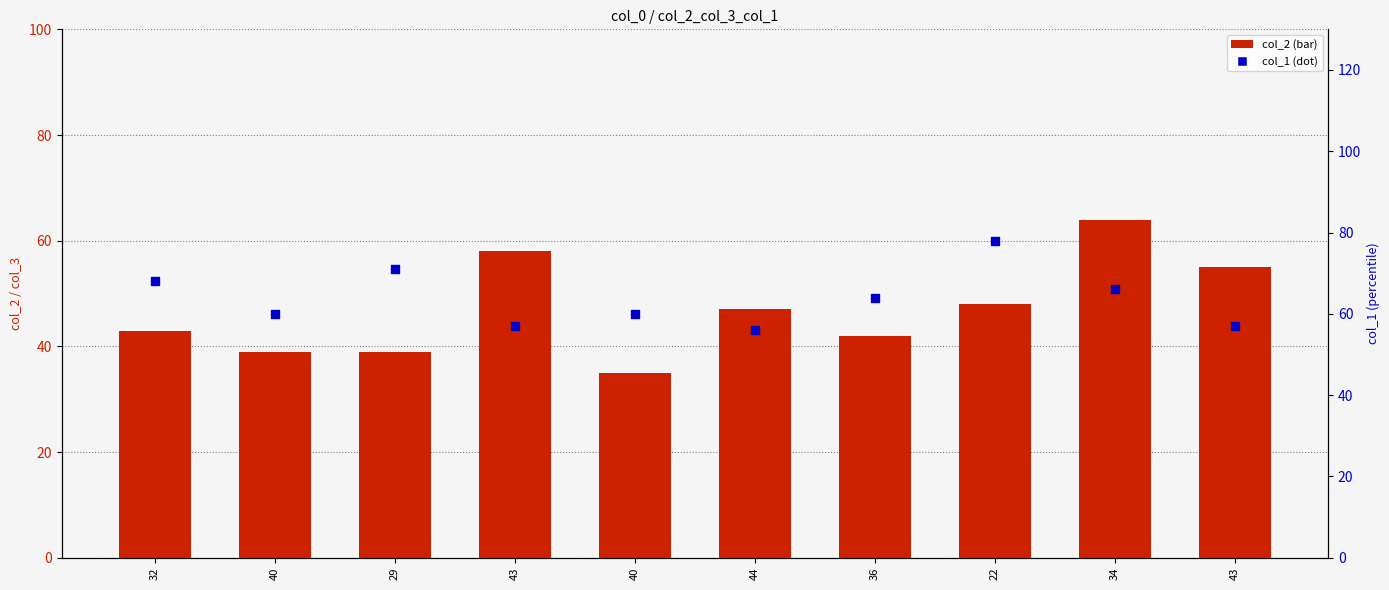

Which series contains the lowest Y value?

col_2